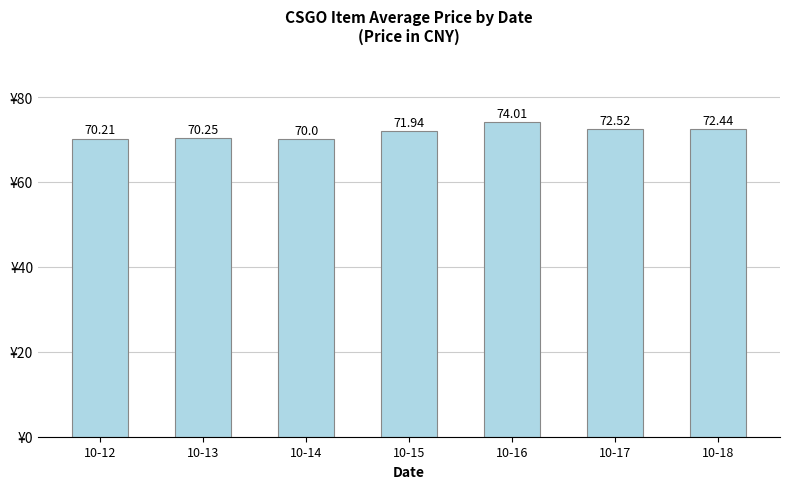

Rank the categories by value from highest to lowest.

10-16, 10-17, 10-18, 10-15, 10-13, 10-12, 10-14